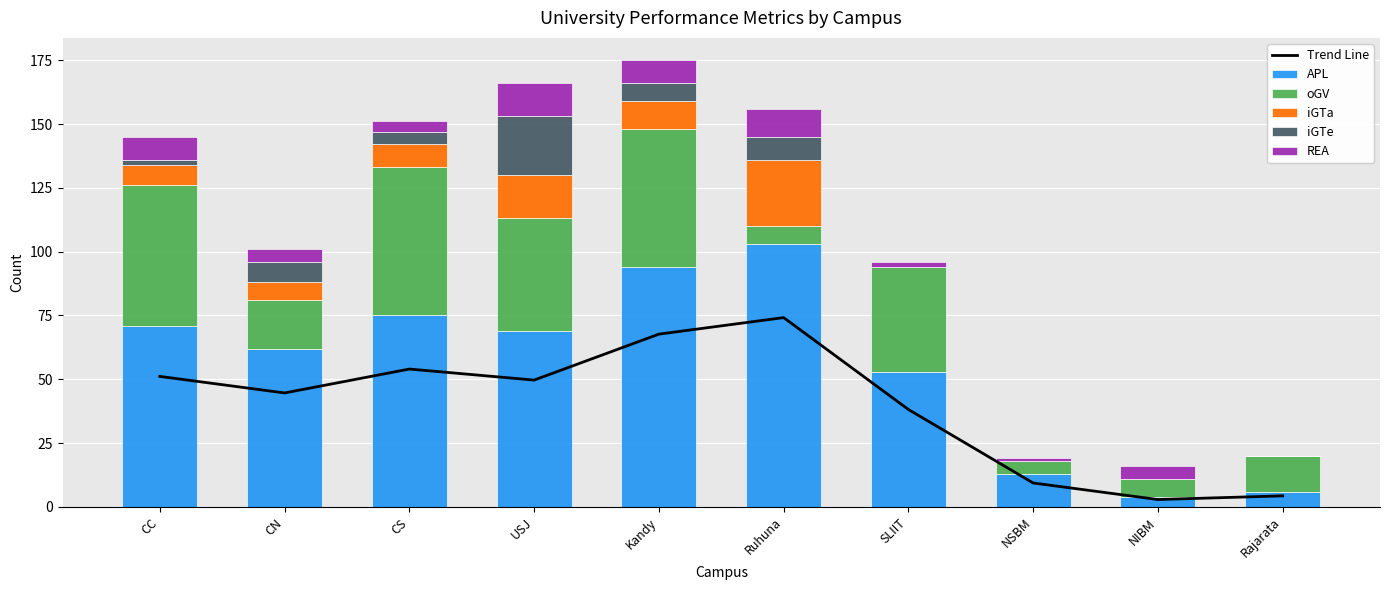

What is the difference between the highest and lowest values at NIBM?

7.0